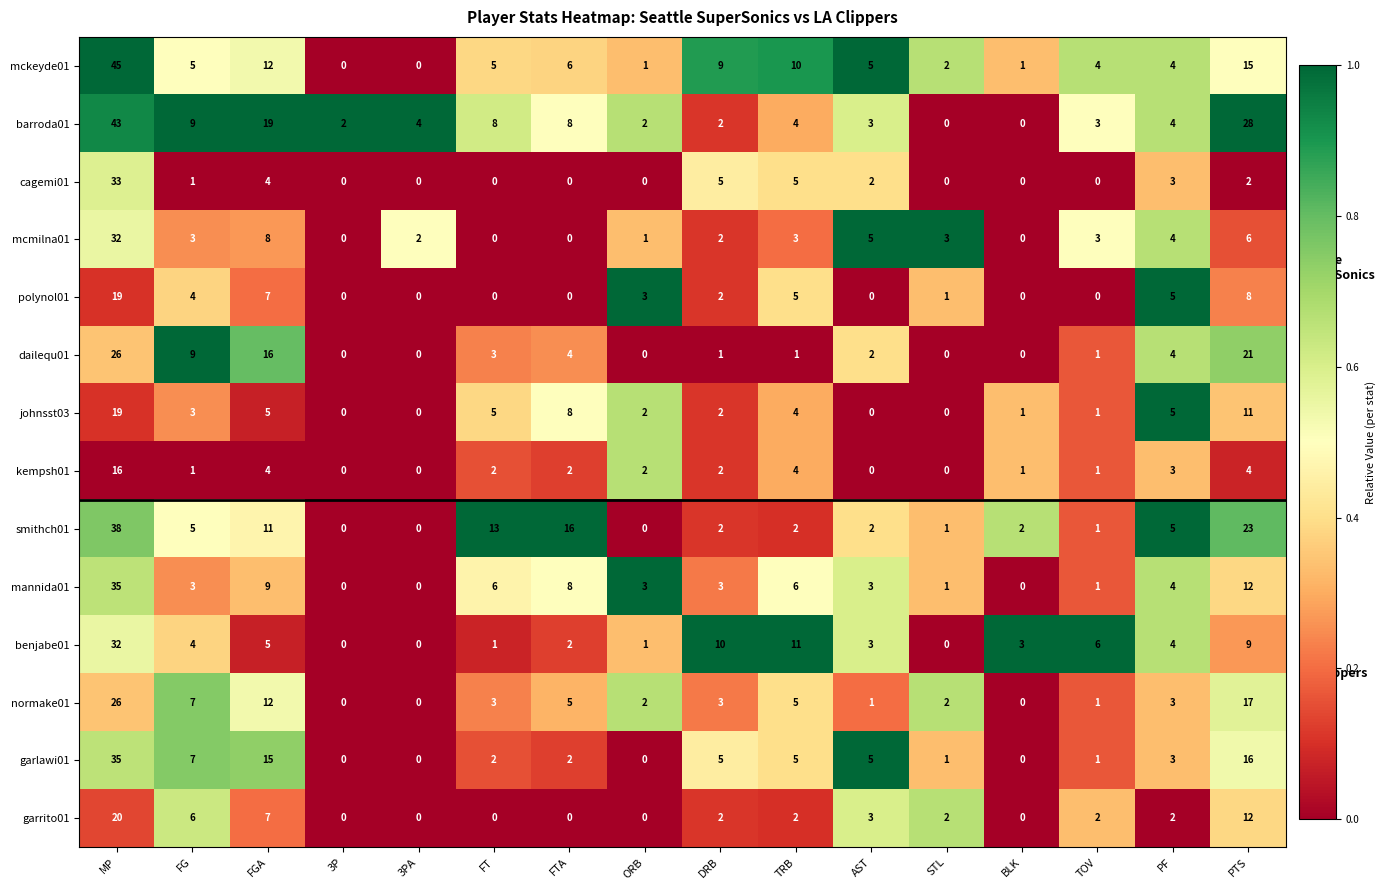

What is the difference between the second highest and second lowest values in the smithch01 series?

23